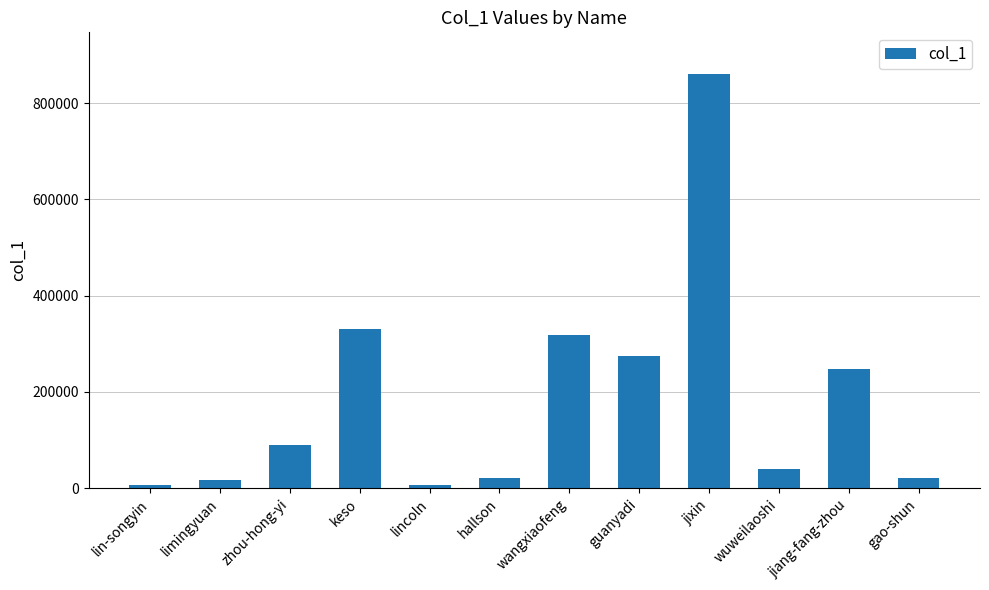

What is the value of the 2nd bar from the left?

16297